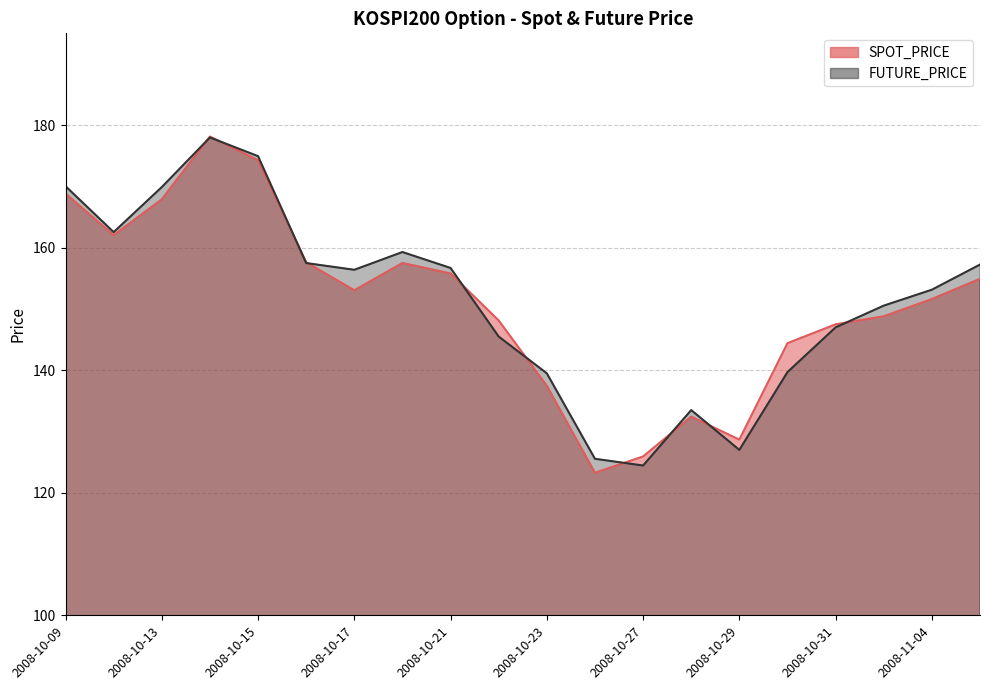

The SPOT_PRICE series shows 87.2 at 2008-11-04. True or false?

False